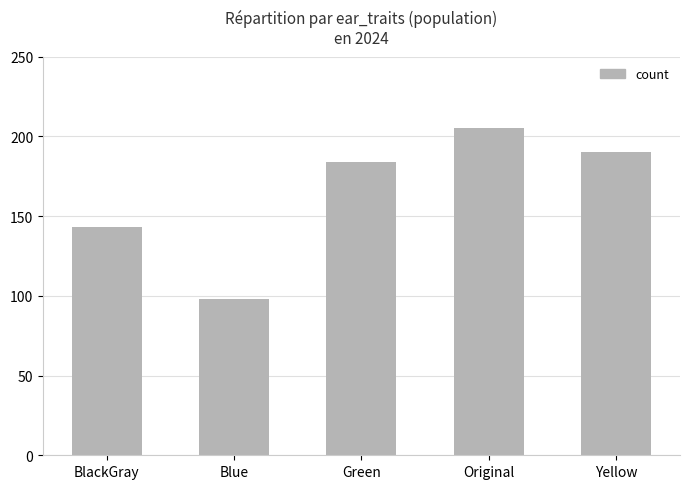

How many bars are there in total?

5